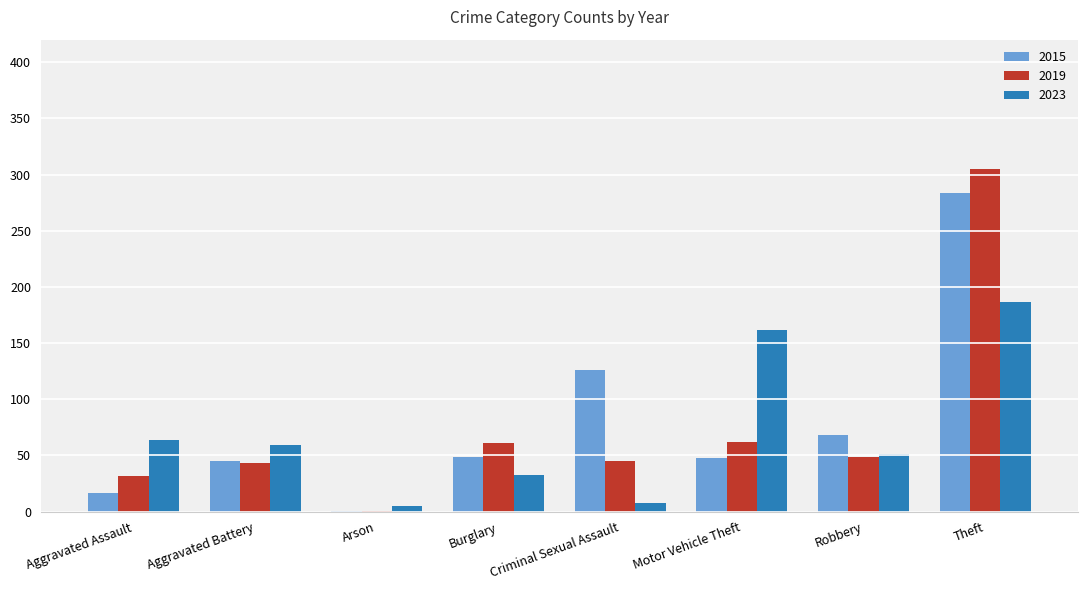

True or false: 2015 has a value of 25 at Robbery.

False